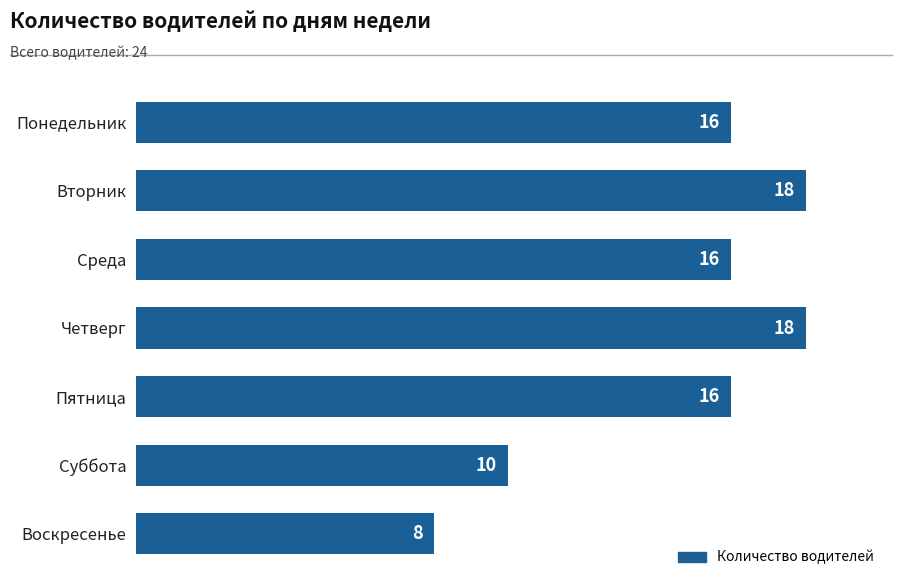

What is the average value?

15